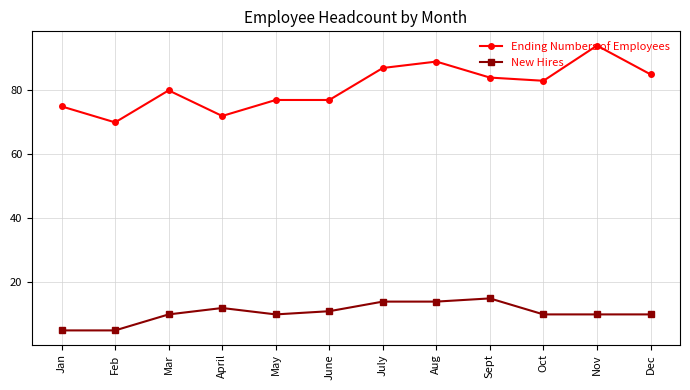

At which label does Ending Numbers of Employees reach its minimum?

Feb